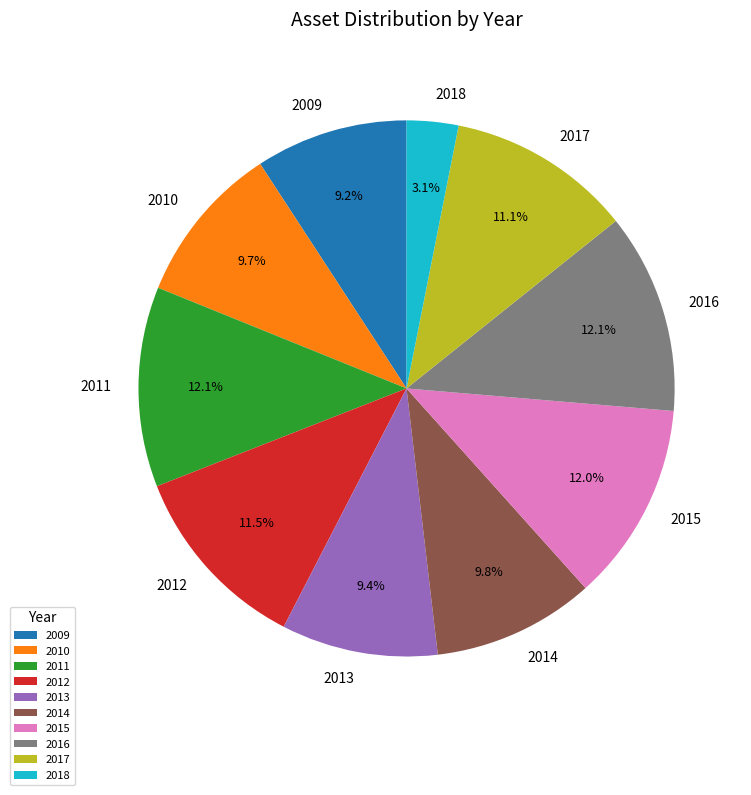

To the nearest percent, what is the difference between the 2017 and 2009 slice percentages?

2%